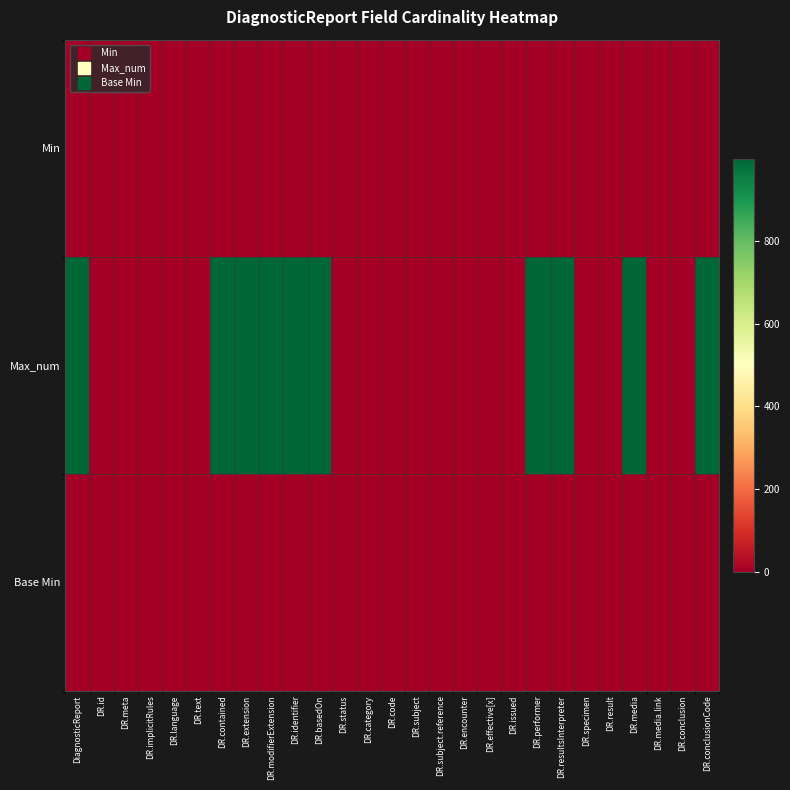

Which label corresponds to the largest value in the chart?

DiagnosticReport